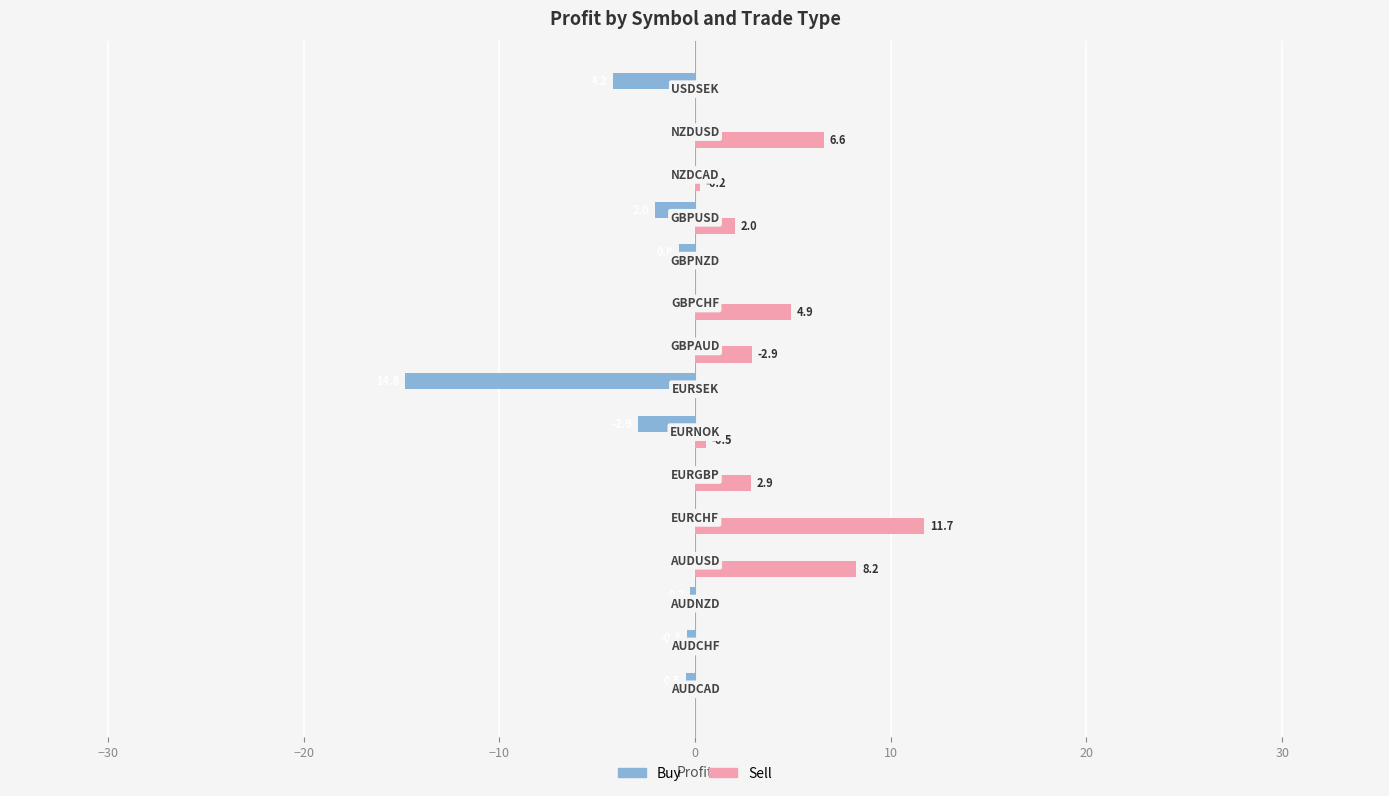

What is the sum of all Buy values?

-25.8